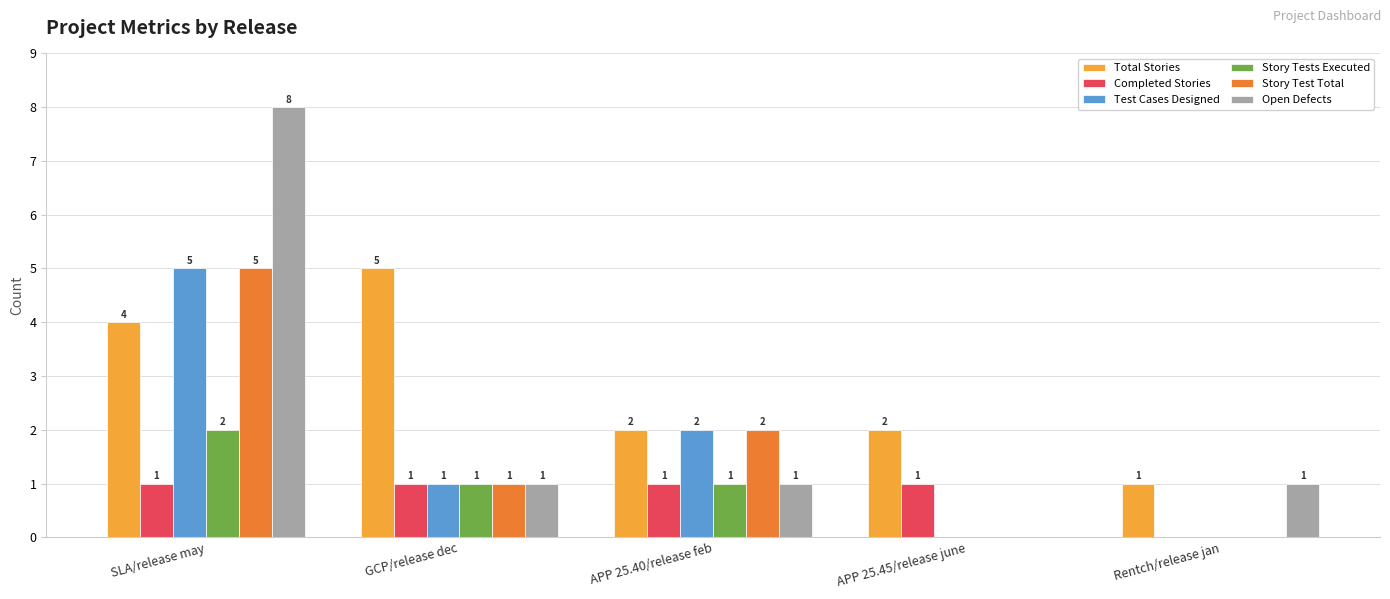

At which label does Story Tests Executed first exceed 1?

SLA/release may